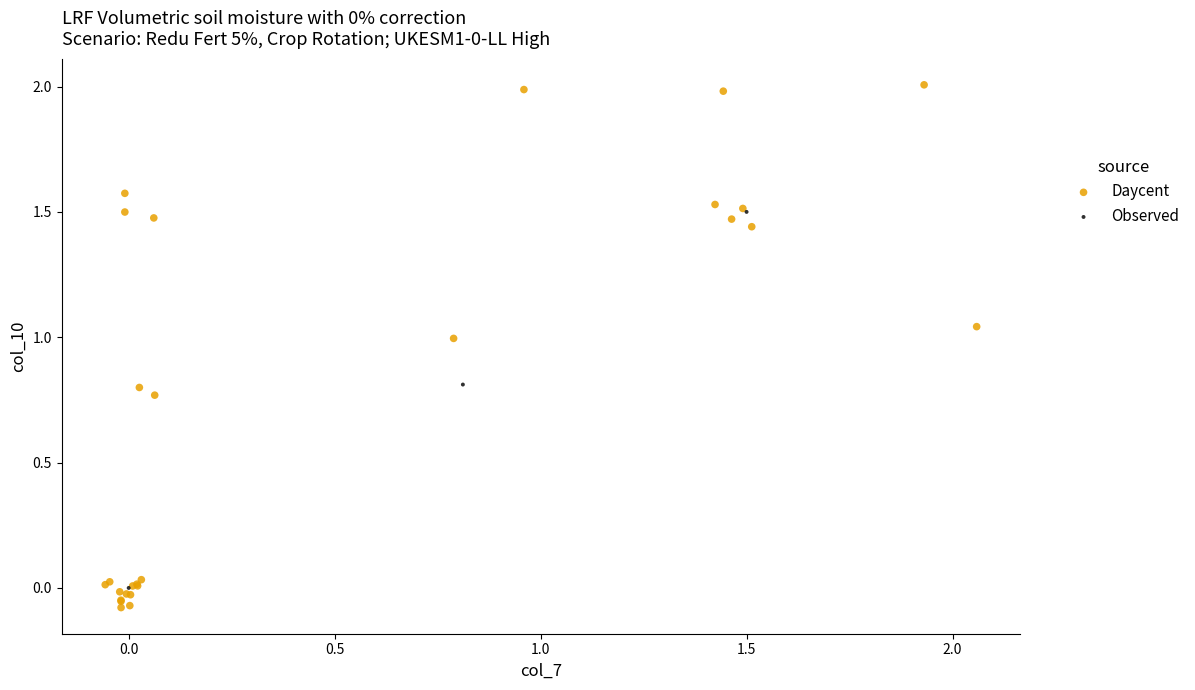

Which series has the largest Y range (max minus min)?

Daycent